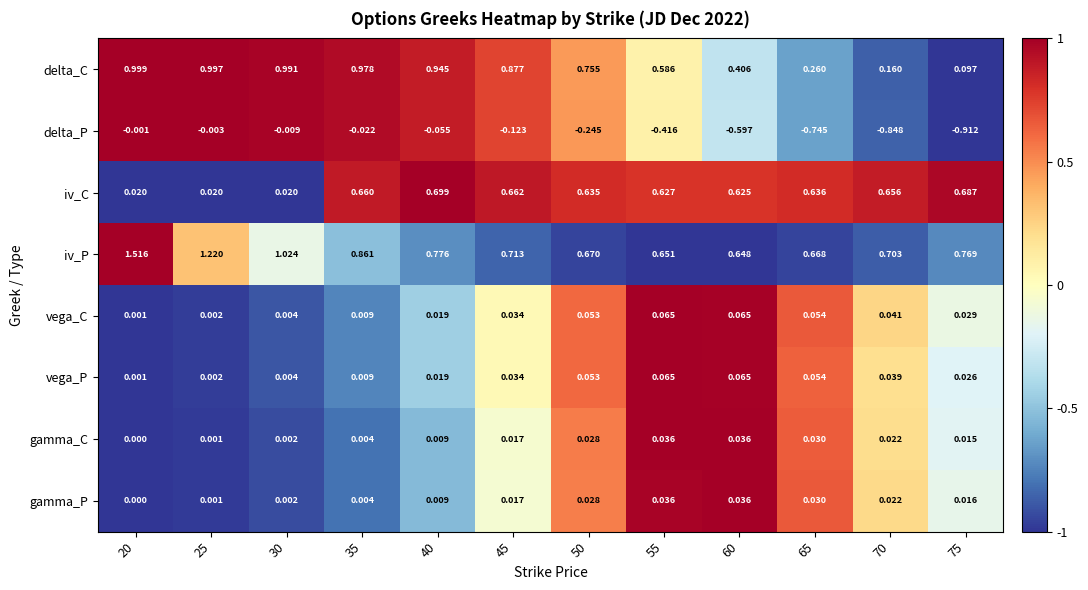

Which series has the largest total across all categories?

iv_P